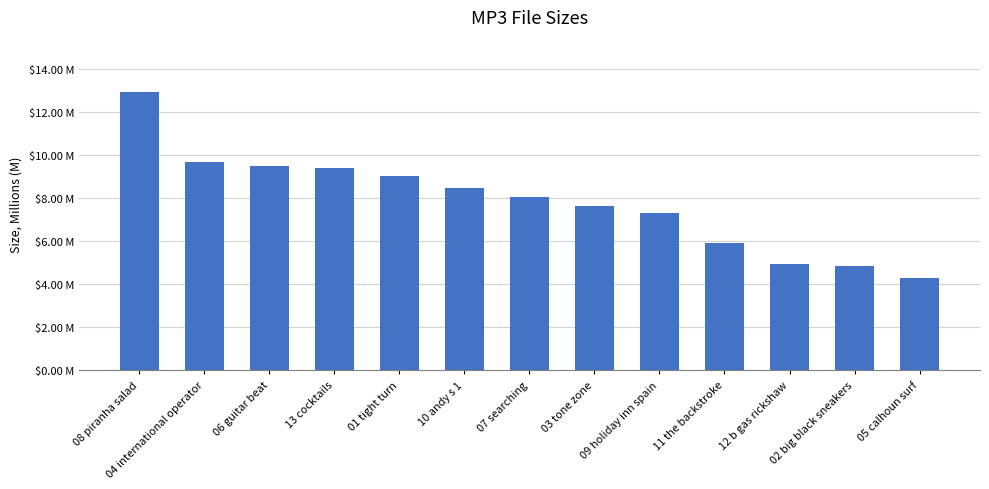

What is the smallest value displayed?

4.3